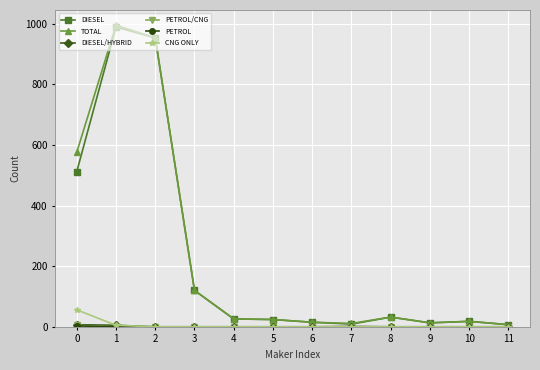

How many series are shown in this chart?

6